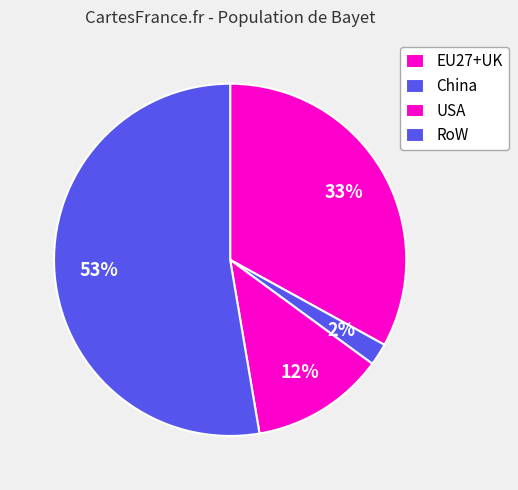

To the nearest percent, what is the difference between the China and RoW slice percentages?

51%